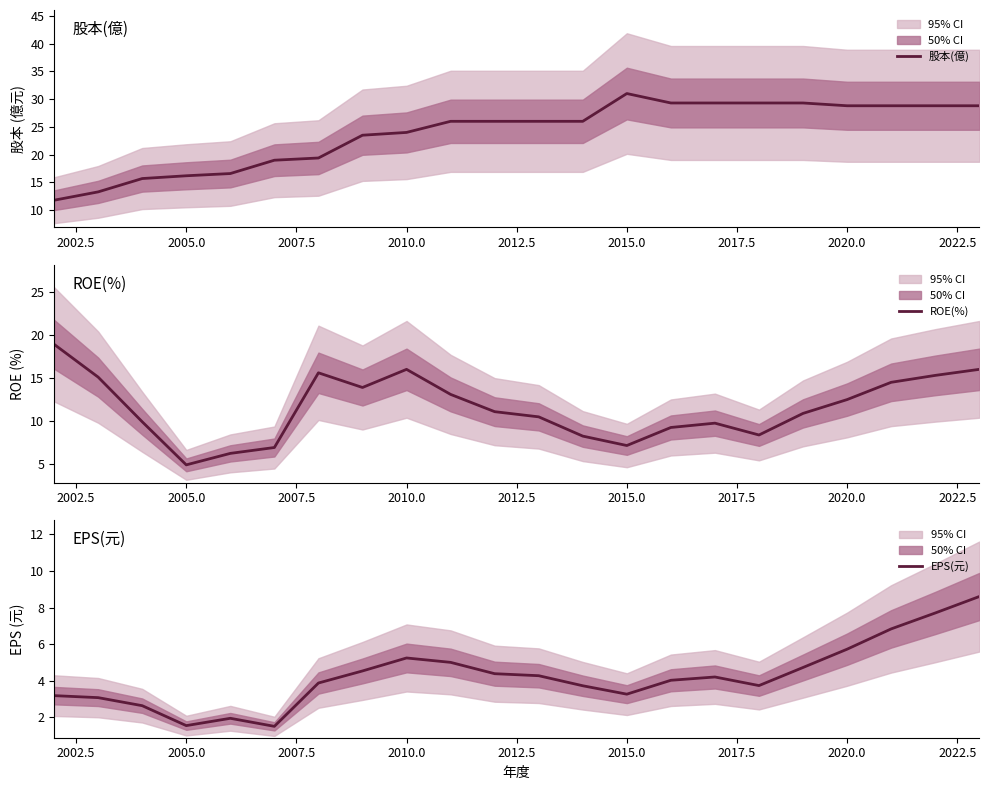

What is the minimum value for ROE(%)?

4.9